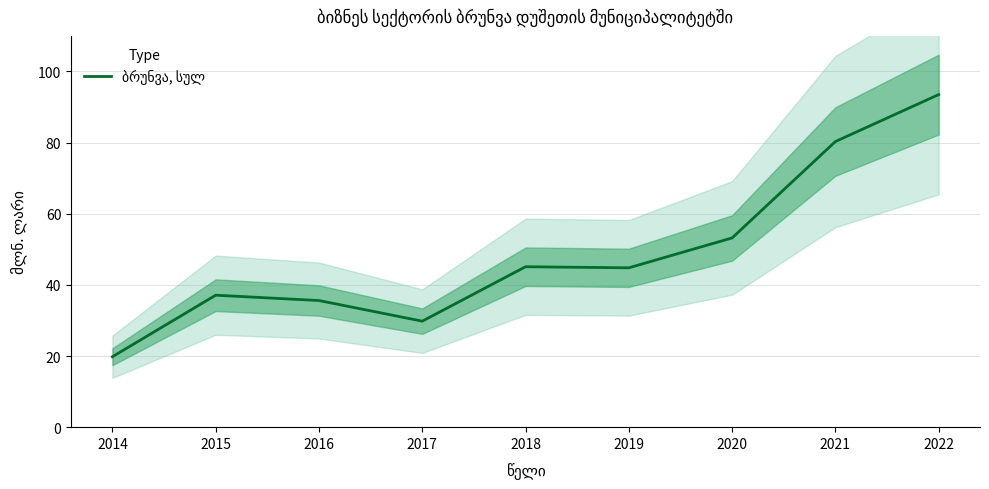

Which category has the highest value across all series?

2022